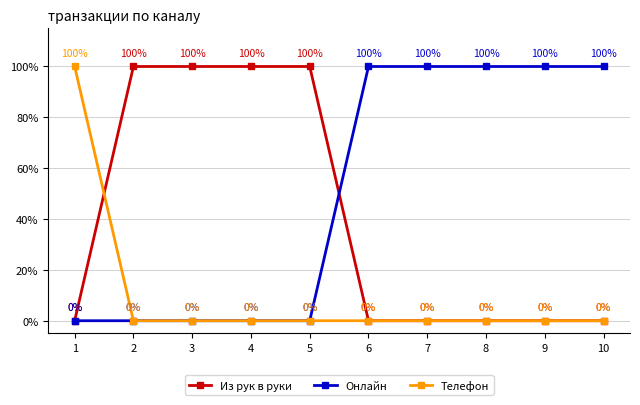

True or false: Телефон has more than 1 interior local peaks.

False